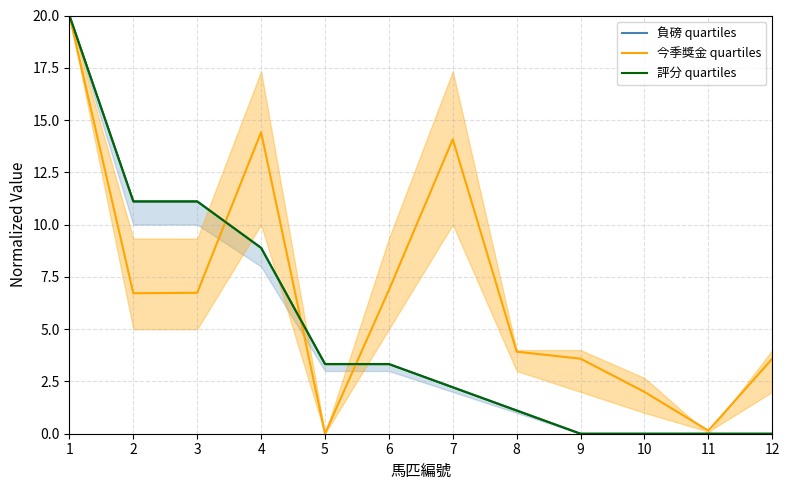

True or false: 負磅 quartiles has more than 1 interior local peaks.

False